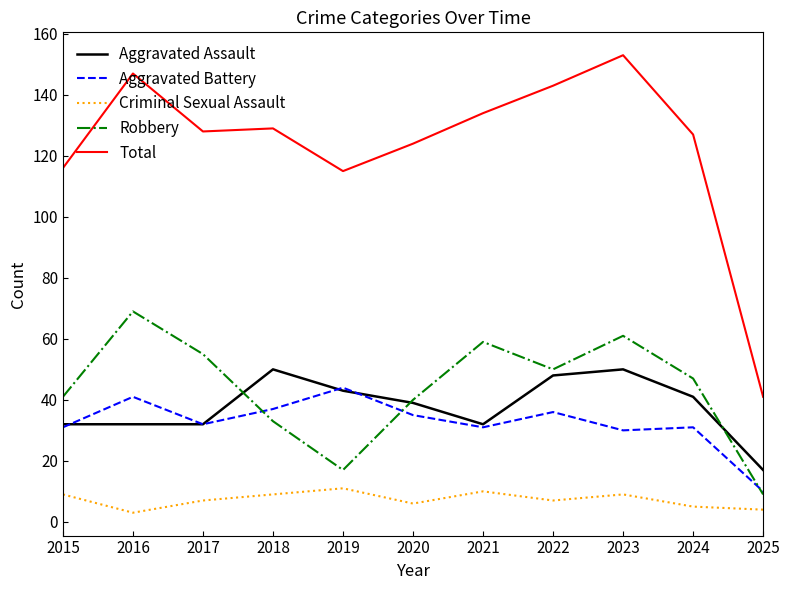

True or false: Total and Criminal Sexual Assault cross at least once.

False